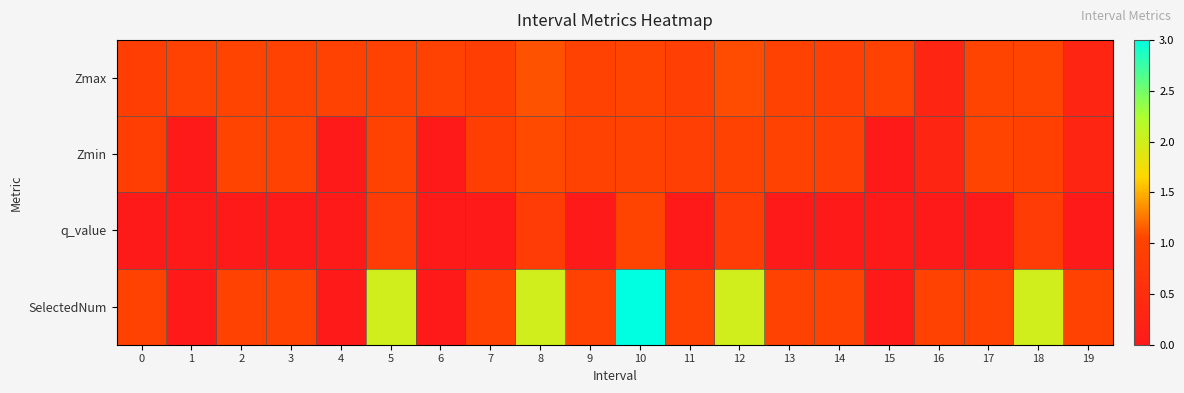

Which series changed the most between 1 and 19?

SelectedNum